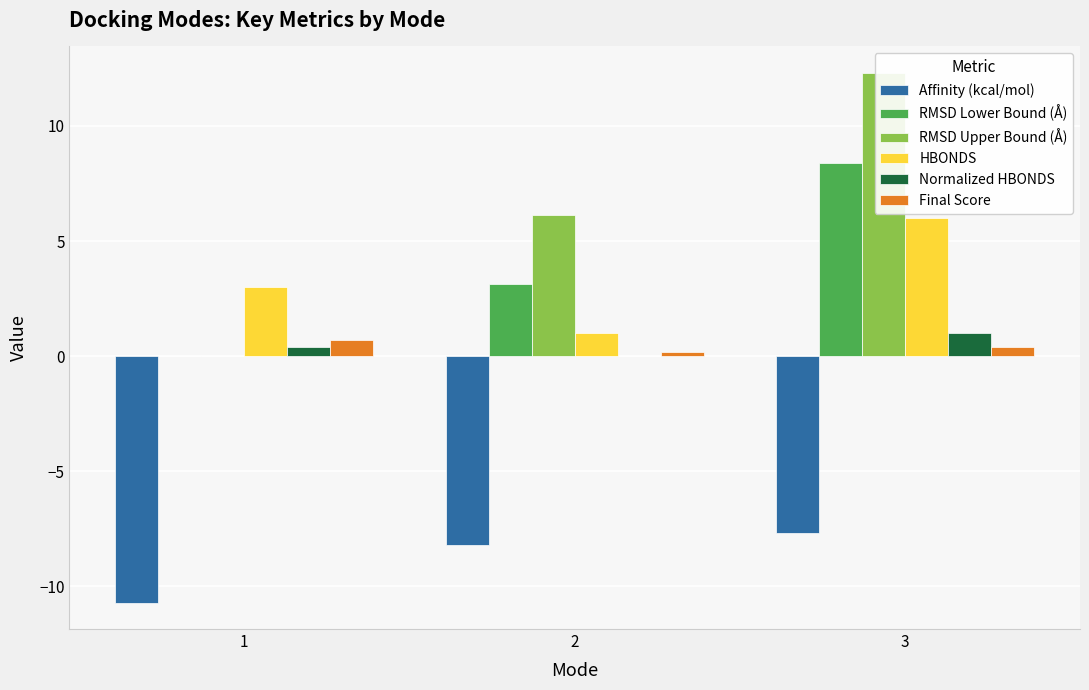

What is the highest value of the HBONDS series?

6.0